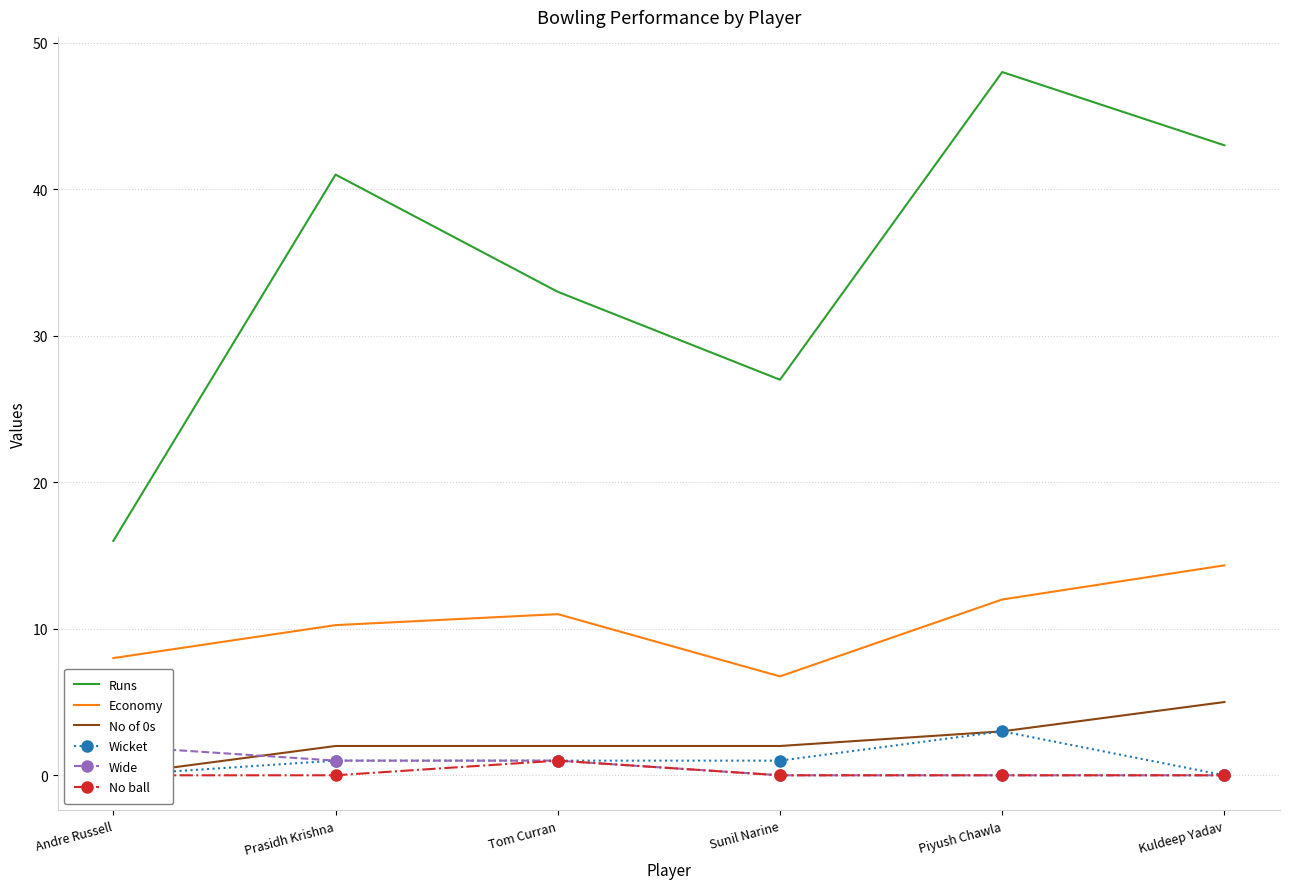

What is the label of the 2nd point from the left?

Prasidh Krishna